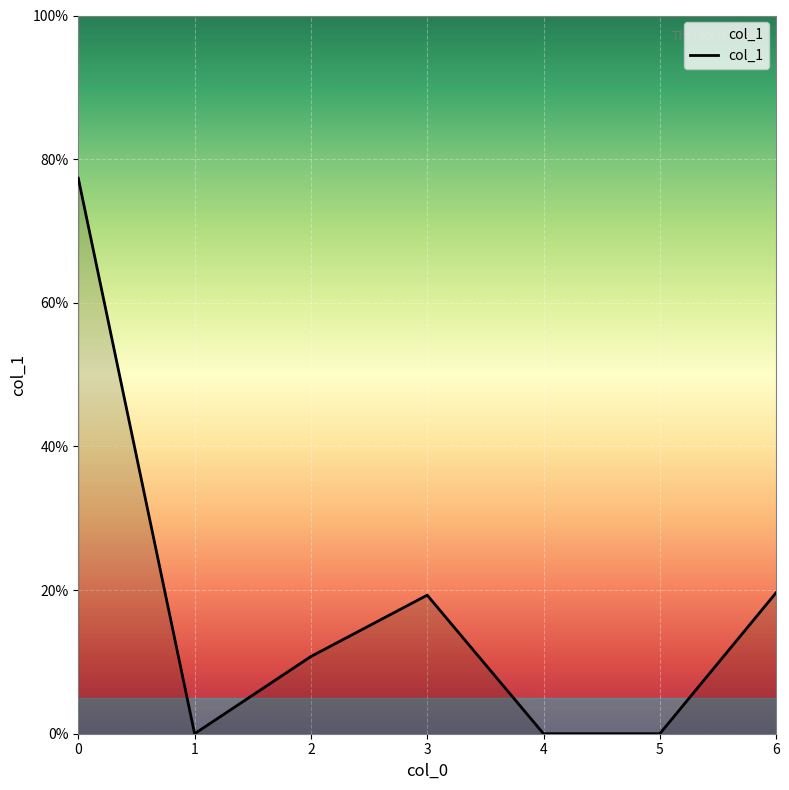

Count the number of data series in this chart.

1